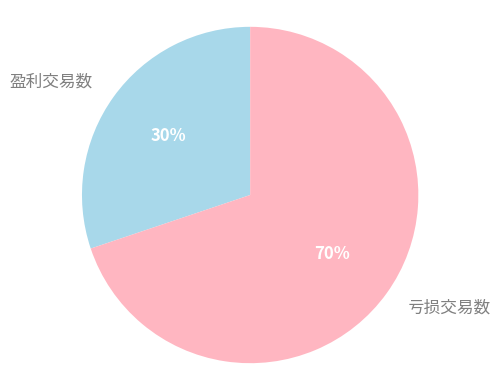

What is the ratio of the value at 盈利交易数 to the value at 亏损交易数?

0.4